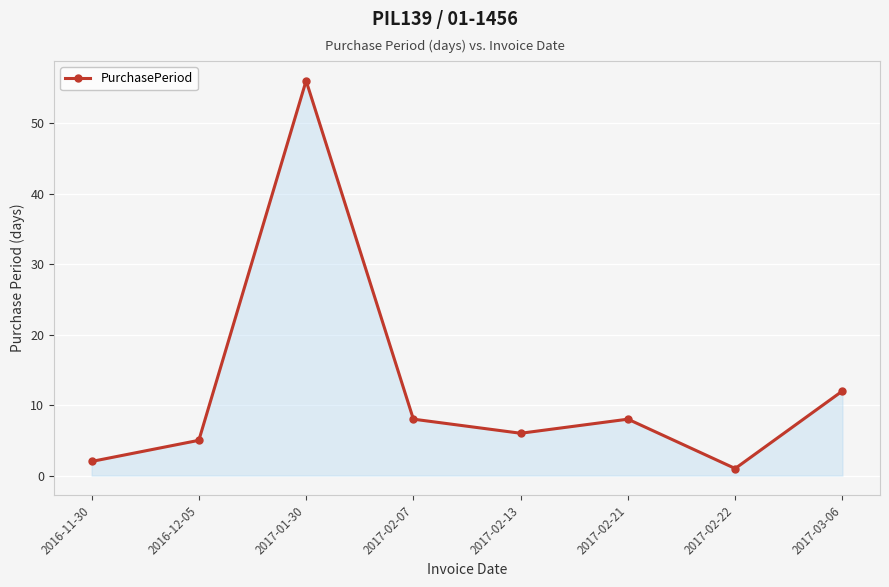

Between 2016-11-30 and 2016-12-05, which is larger?

2016-12-05